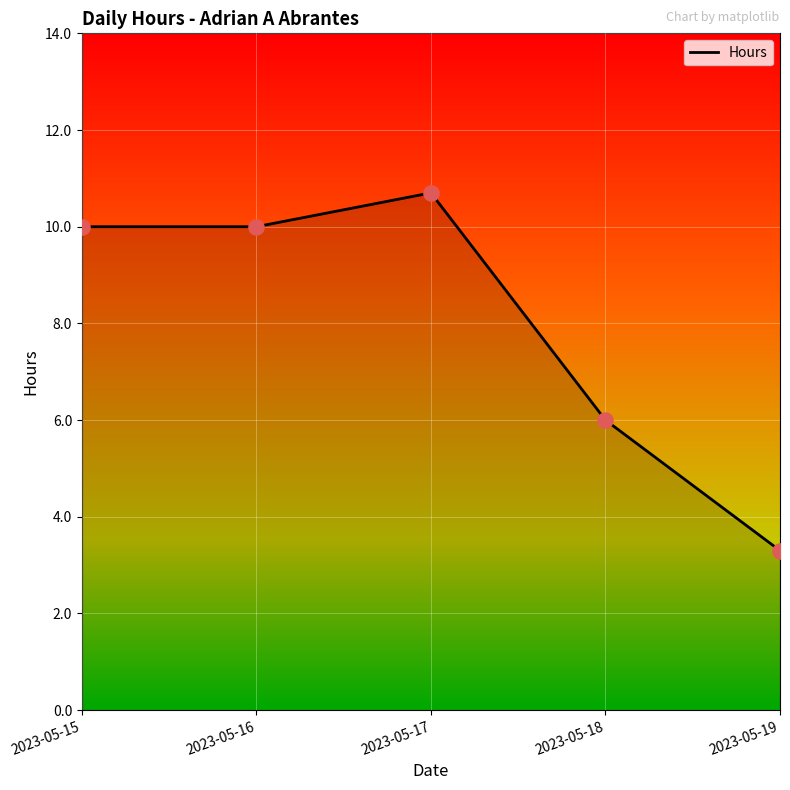

Which has a higher value, 2023-05-16 or 2023-05-18?

2023-05-16